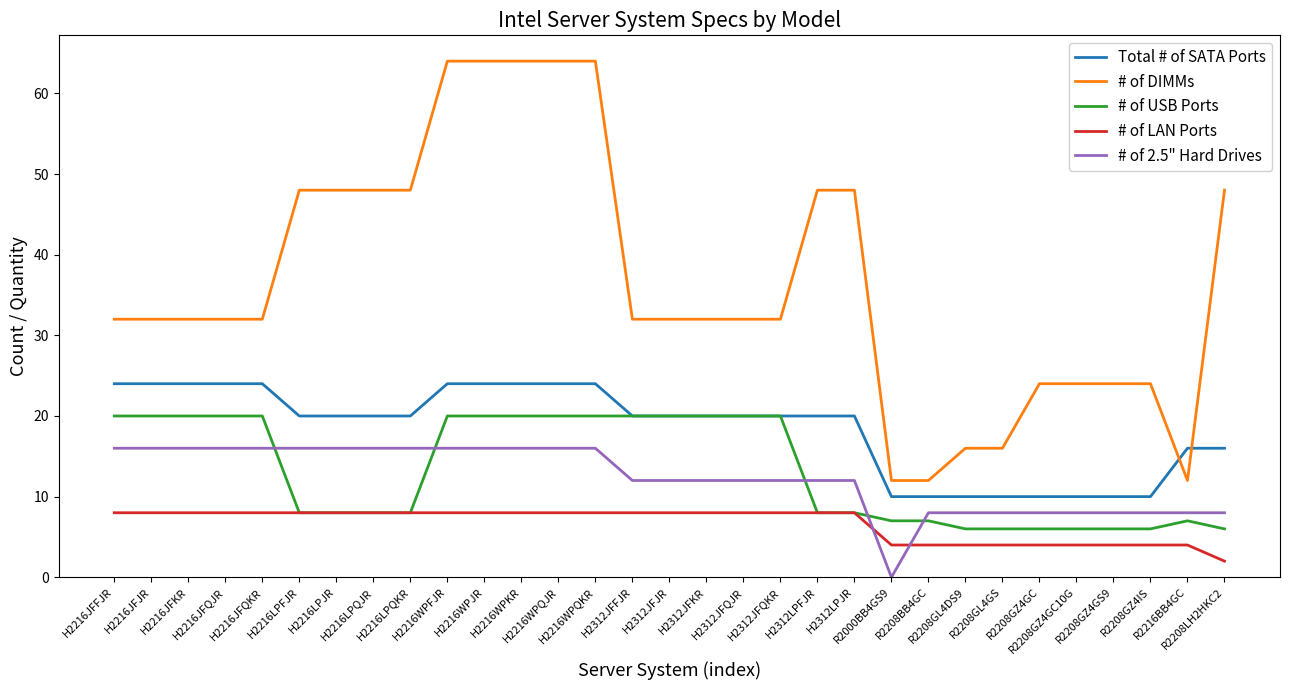

Reading left to right, extract all data points from this chart.

Total # of SATA Ports: H2216JFFJR=24	H2216JFJR=24	H2216JFKR=24	H2216JFQJR=24	H2216JFQKR=24	H2216LPFJR=20	H2216LPJR=20	H2216LPQJR=20	H2216LPQKR=20	H2216WPFJR=24	H2216WPJR=24	H2216WPKR=24	H2216WPQJR=24	H2216WPQKR=24	H2312JFFJR=20	H2312JFJR=20	H2312JFKR=20	H2312JFQJR=20	H2312JFQKR=20	H2312LPFJR=20	H2312LPJR=20	R2000BB4GS9=10	R2208BB4GC=10	R2208GL4DS9=10	R2208GL4GS=10	R2208GZ4GC=10	R2208GZ4GC10G=10	R2208GZ4GS9=10	R2208GZ4IS=10	R2216BB4GC=16	R2208LH2HKC2=16
# of DIMMs: H2216JFFJR=32	H2216JFJR=32	H2216JFKR=32	H2216JFQJR=32	H2216JFQKR=32	H2216LPFJR=48	H2216LPJR=48	H2216LPQJR=48	H2216LPQKR=48	H2216WPFJR=64	H2216WPJR=64	H2216WPKR=64	H2216WPQJR=64	H2216WPQKR=64	H2312JFFJR=32	H2312JFJR=32	H2312JFKR=32	H2312JFQJR=32	H2312JFQKR=32	H2312LPFJR=48	H2312LPJR=48	R2000BB4GS9=12	R2208BB4GC=12	R2208GL4DS9=16	R2208GL4GS=16	R2208GZ4GC=24	R2208GZ4GC10G=24	R2208GZ4GS9=24	R2208GZ4IS=24	R2216BB4GC=12	R2208LH2HKC2=48
# of USB Ports: H2216JFFJR=20	H2216JFJR=20	H2216JFKR=20	H2216JFQJR=20	H2216JFQKR=20	H2216LPFJR=8	H2216LPJR=8	H2216LPQJR=8	H2216LPQKR=8	H2216WPFJR=20	H2216WPJR=20	H2216WPKR=20	H2216WPQJR=20	H2216WPQKR=20	H2312JFFJR=20	H2312JFJR=20	H2312JFKR=20	H2312JFQJR=20	H2312JFQKR=20	H2312LPFJR=8	H2312LPJR=8	R2000BB4GS9=7	R2208BB4GC=7	R2208GL4DS9=6	R2208GL4GS=6	R2208GZ4GC=6	R2208GZ4GC10G=6	R2208GZ4GS9=6	R2208GZ4IS=6	R2216BB4GC=7	R2208LH2HKC2=6
# of LAN Ports: H2216JFFJR=8	H2216JFJR=8	H2216JFKR=8	H2216JFQJR=8	H2216JFQKR=8	H2216LPFJR=8	H2216LPJR=8	H2216LPQJR=8	H2216LPQKR=8	H2216WPFJR=8	H2216WPJR=8	H2216WPKR=8	H2216WPQJR=8	H2216WPQKR=8	H2312JFFJR=8	H2312JFJR=8	H2312JFKR=8	H2312JFQJR=8	H2312JFQKR=8	H2312LPFJR=8	H2312LPJR=8	R2000BB4GS9=4	R2208BB4GC=4	R2208GL4DS9=4	R2208GL4GS=4	R2208GZ4GC=4	R2208GZ4GC10G=4	R2208GZ4GS9=4	R2208GZ4IS=4	R2216BB4GC=4	R2208LH2HKC2=2
# of 2.5" Hard Drives: H2216JFFJR=16	H2216JFJR=16	H2216JFKR=16	H2216JFQJR=16	H2216JFQKR=16	H2216LPFJR=16	H2216LPJR=16	H2216LPQJR=16	H2216LPQKR=16	H2216WPFJR=16	H2216WPJR=16	H2216WPKR=16	H2216WPQJR=16	H2216WPQKR=16	H2312JFFJR=12	H2312JFJR=12	H2312JFKR=12	H2312JFQJR=12	H2312JFQKR=12	H2312LPFJR=12	H2312LPJR=12	R2000BB4GS9=0	R2208BB4GC=8	R2208GL4DS9=8	R2208GL4GS=8	R2208GZ4GC=8	R2208GZ4GC10G=8	R2208GZ4GS9=8	R2208GZ4IS=8	R2216BB4GC=8	R2208LH2HKC2=8